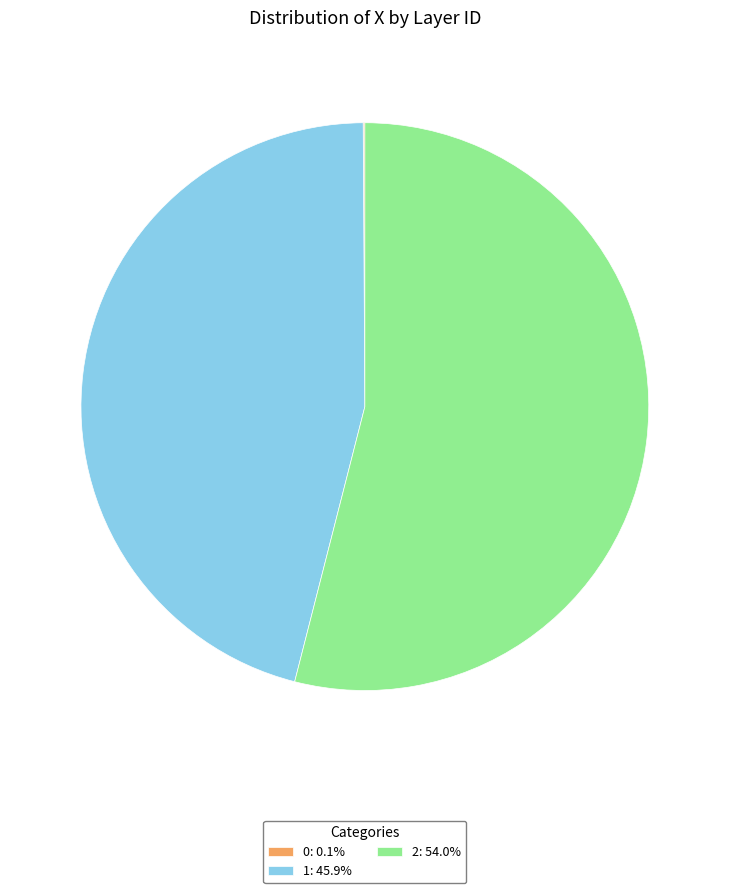

Is it true that 1 is 46% of the pie?

True